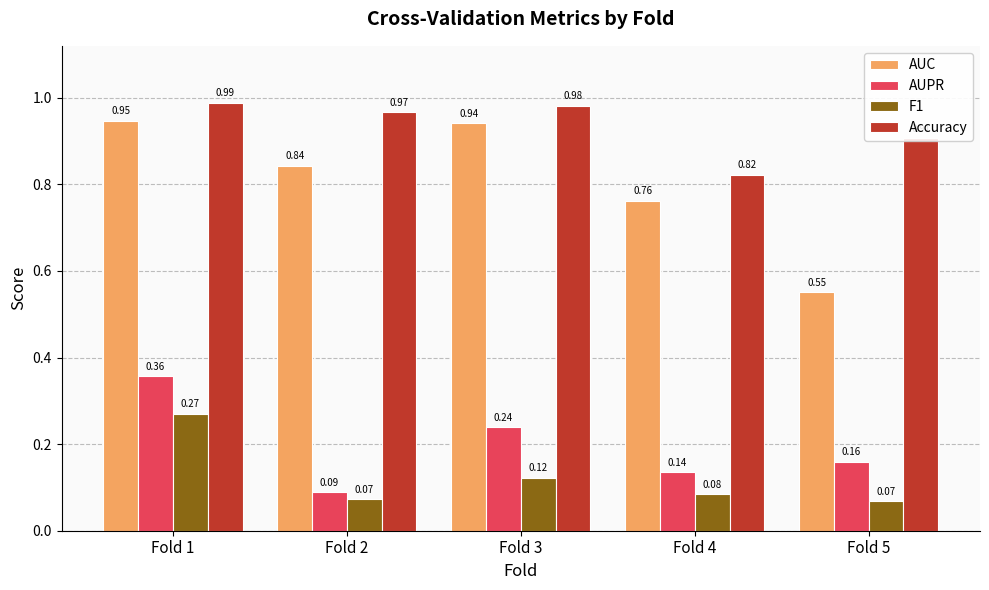

Which series has the largest range (max minus min)?

AUC